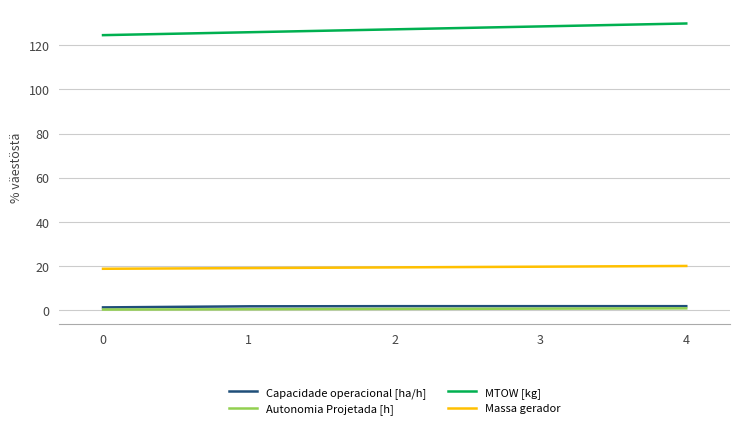

Is the value of Massa gerador at 0 greater than the value of MTOW [kg] at 3?

No